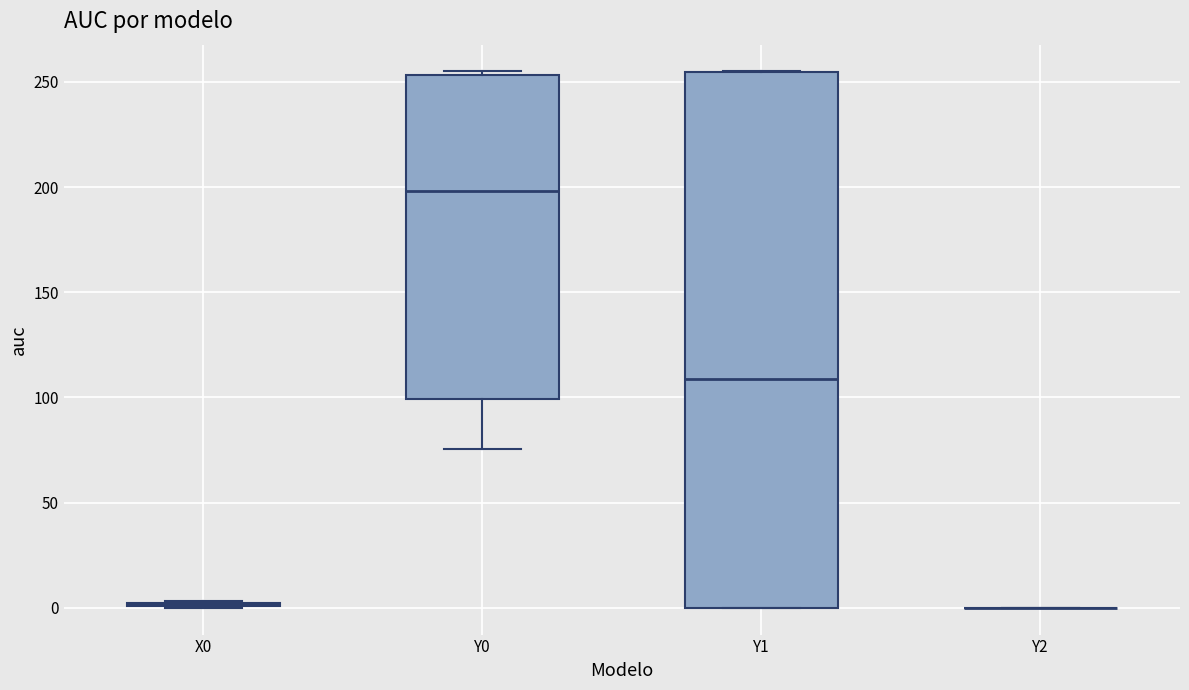

Reading left to right, read every box against the y-axis: the position of its median line, the range the box covers, and the ends of its whiskers. The values are not printed on the chart, so give them approximately, as read against the axis.

X0: box collapsed to a line at 0, whiskers 0 to 5
Y0: median 200, box 100 to 255, whiskers 75 to 255 (just above the box's upper edge)
Y1: median 110, box 0 to 255, whiskers 0 to 255
Y2: box collapsed to a line at 0, whiskers 0 to 0